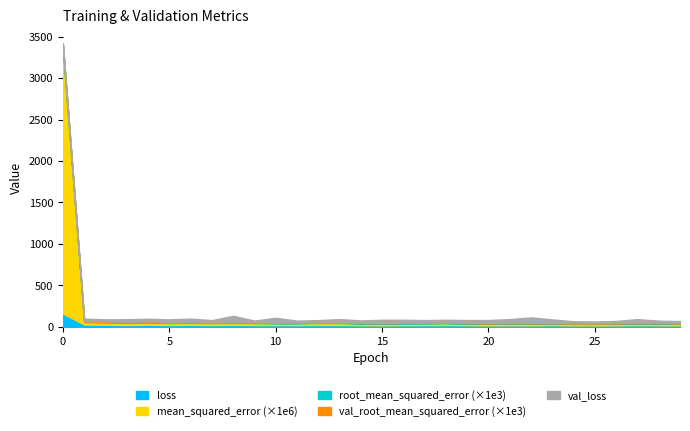

The value of val_loss at 4 is 31.1. True or false?

True